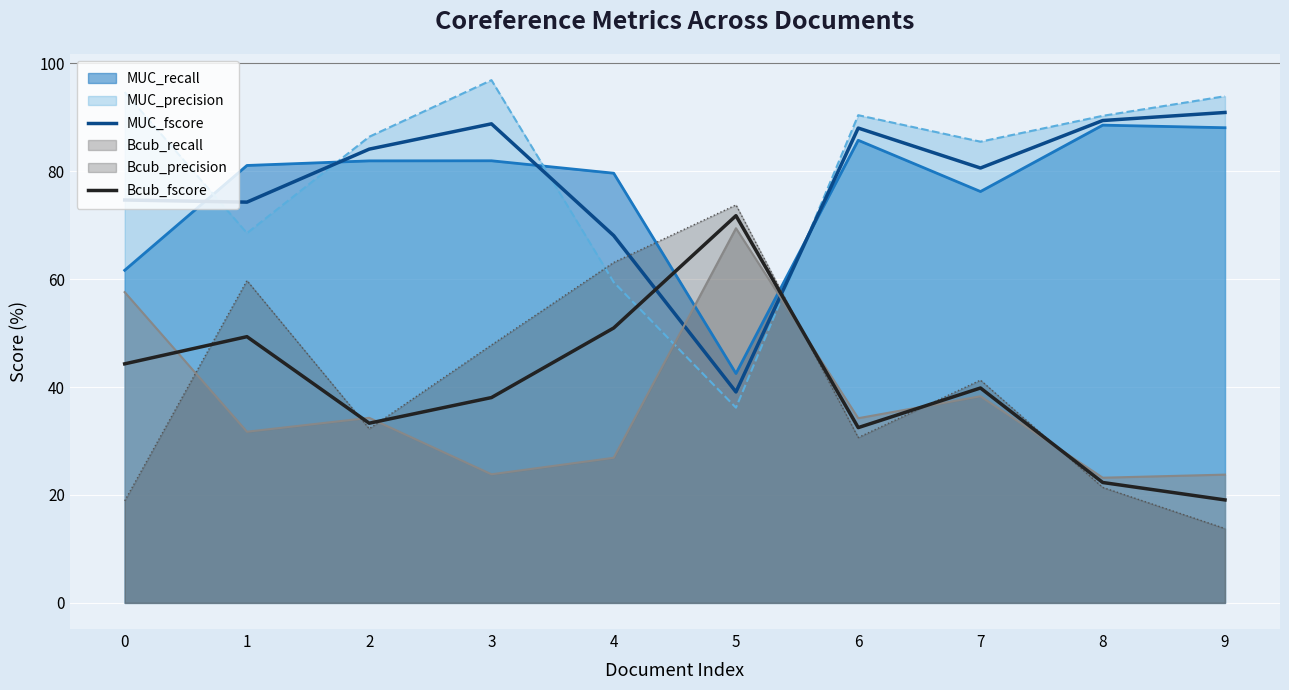

Which series has the largest total across all categories?

MUC_precision